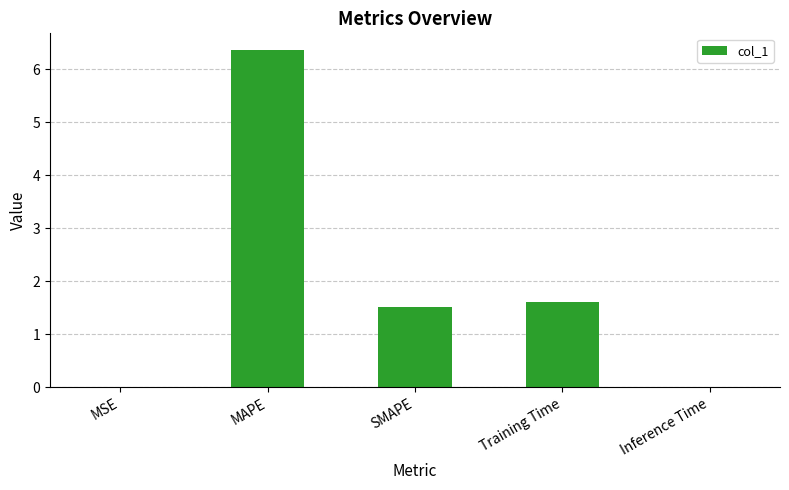

How many data points does each series have?

5